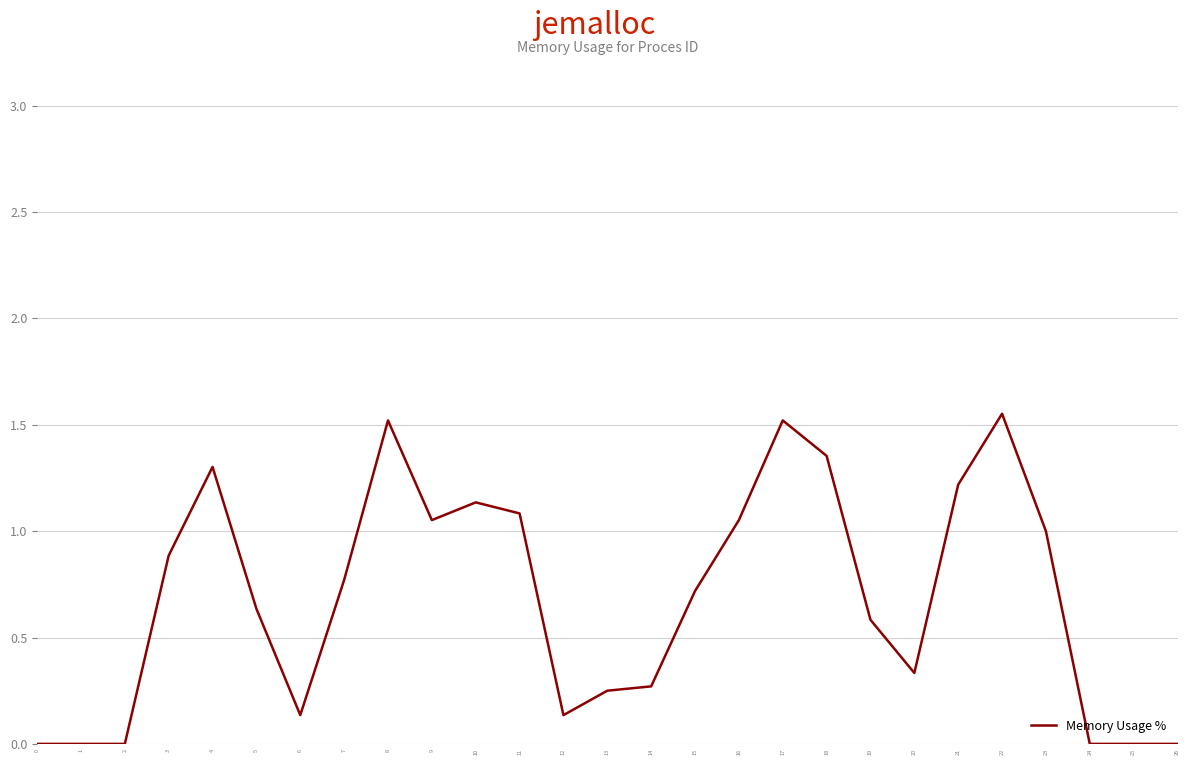

True or false: the data shows 0.2 at 3.

False